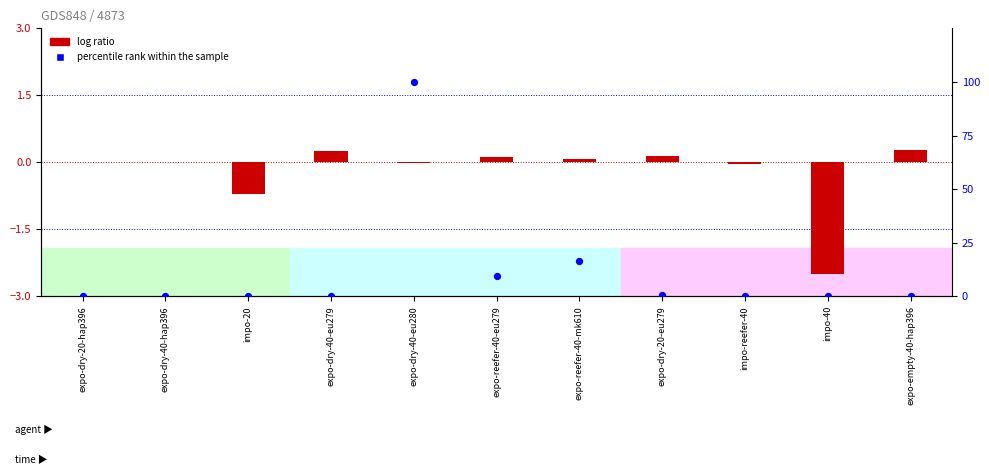

Which series reaches the minimum Y coordinate?

log ratio